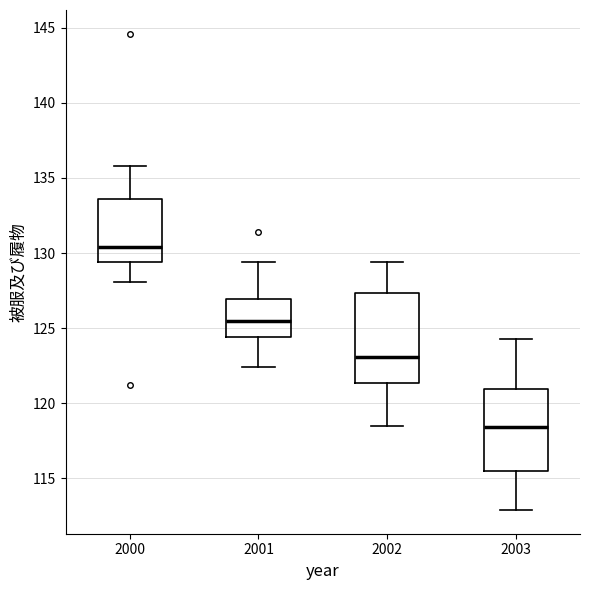

Where is the upper edge of the box at x = 2003 on the y-axis? The values are not printed on the chart, so give them approximately, as read against the axis.

121.0